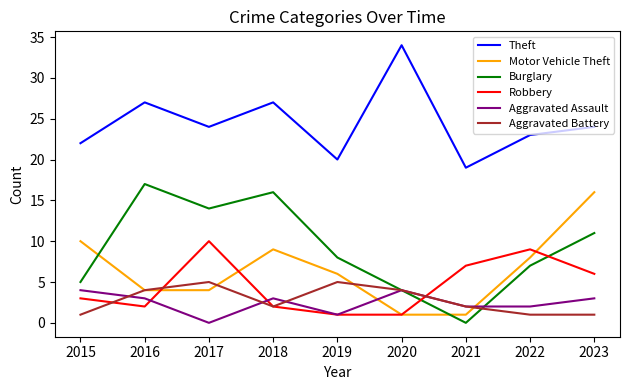

The Aggravated Assault series shows 5 at 2016. True or false?

False